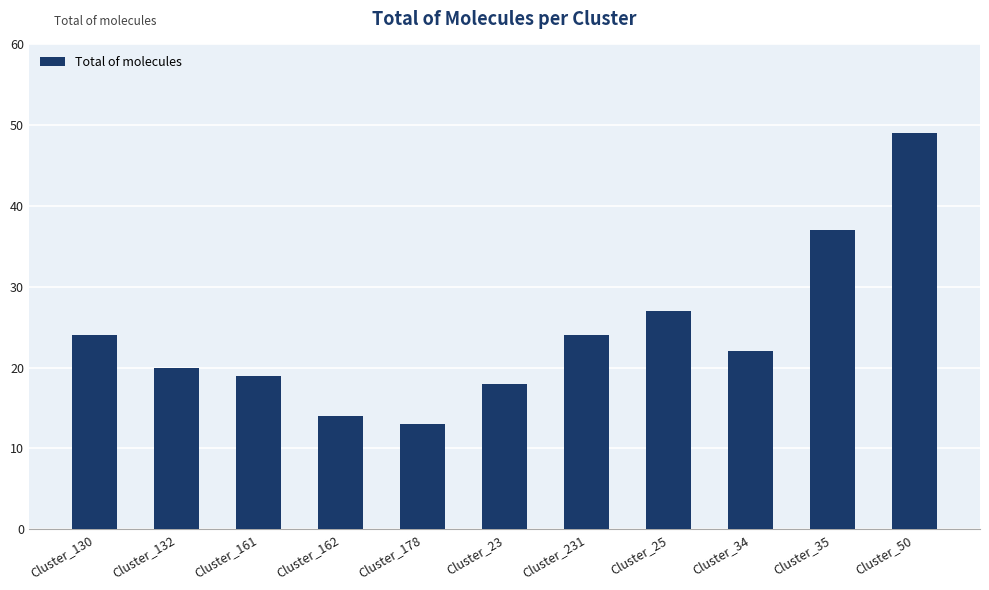

What is the value of the 2nd bar from the left?

20